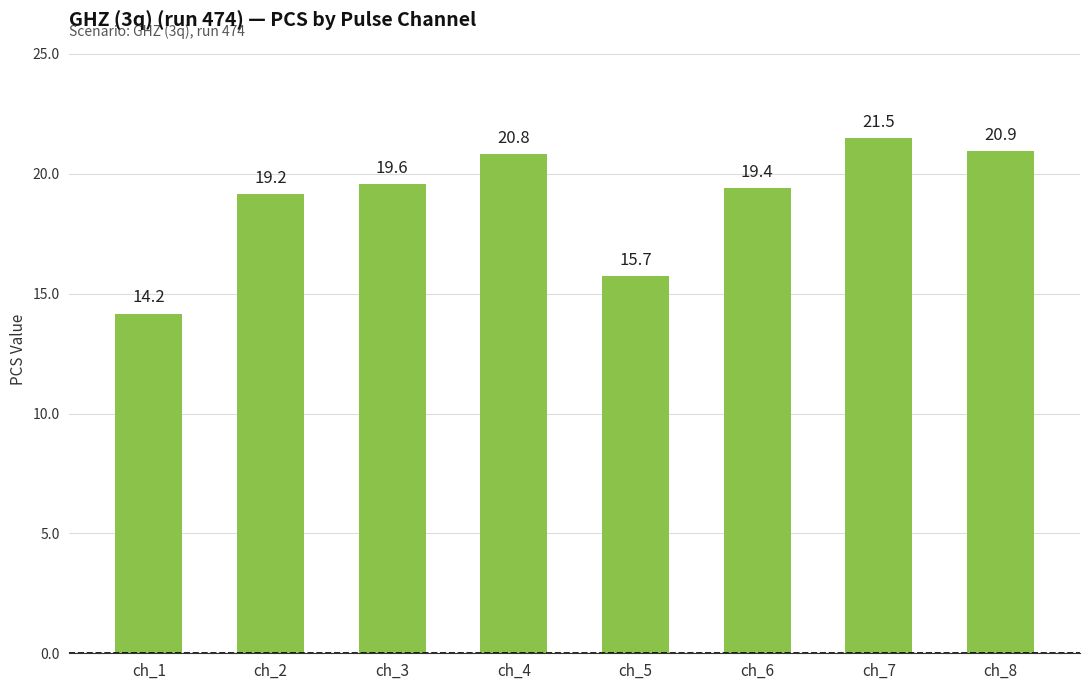

List the labels in order of value, largest first.

ch_7, ch_8, ch_4, ch_3, ch_6, ch_2, ch_5, ch_1